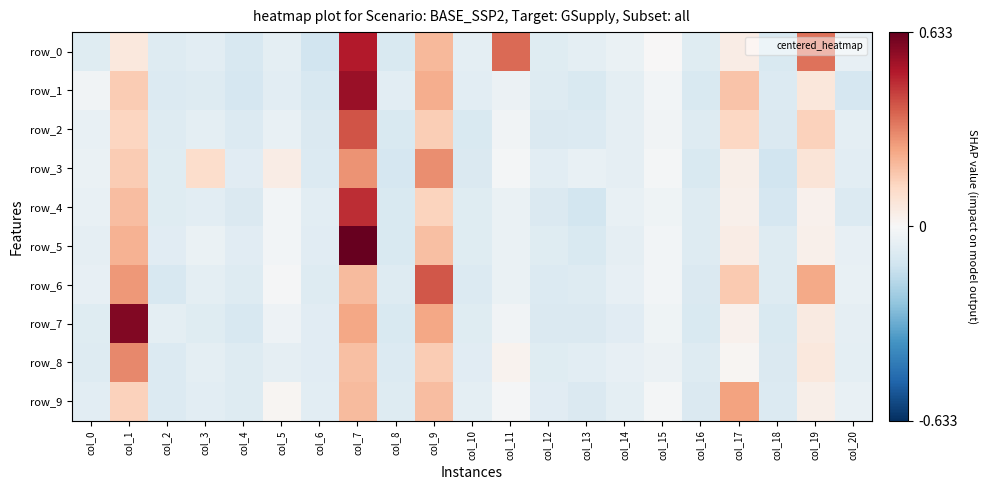

Where is row_5 nearest to the value 0?

col_15